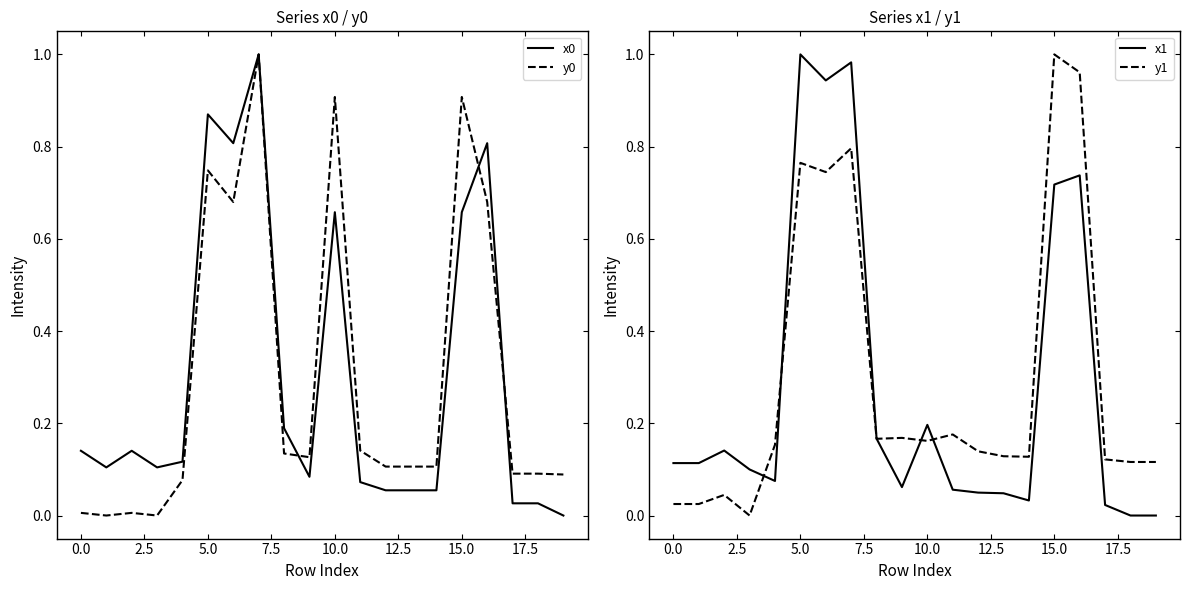

What is the highest value of the y0 series?

1.0